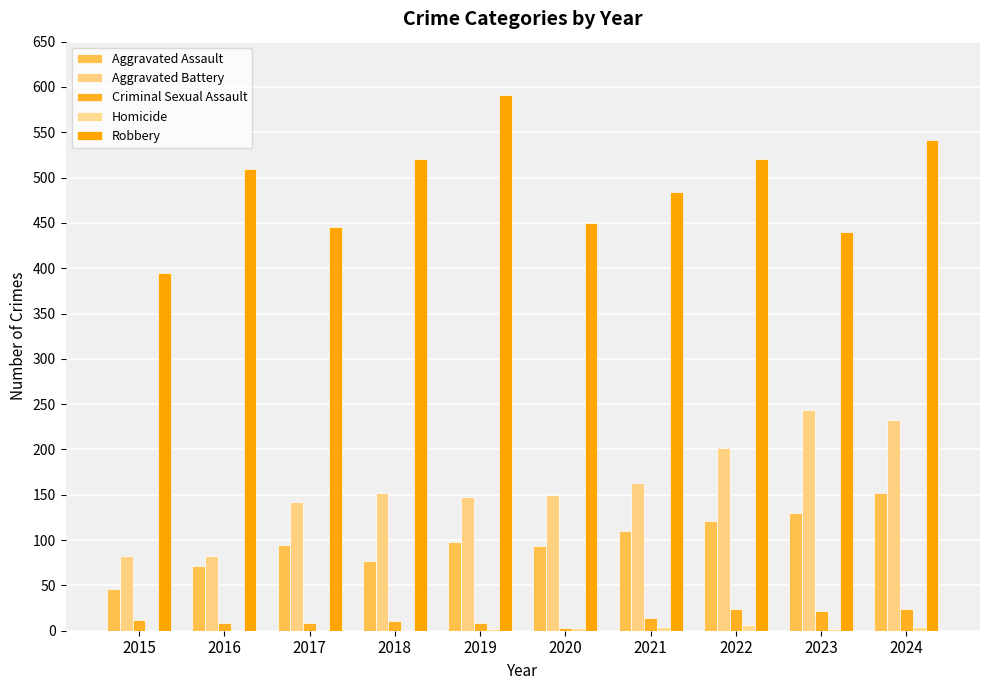

Does the chart contain stacked bars?

No